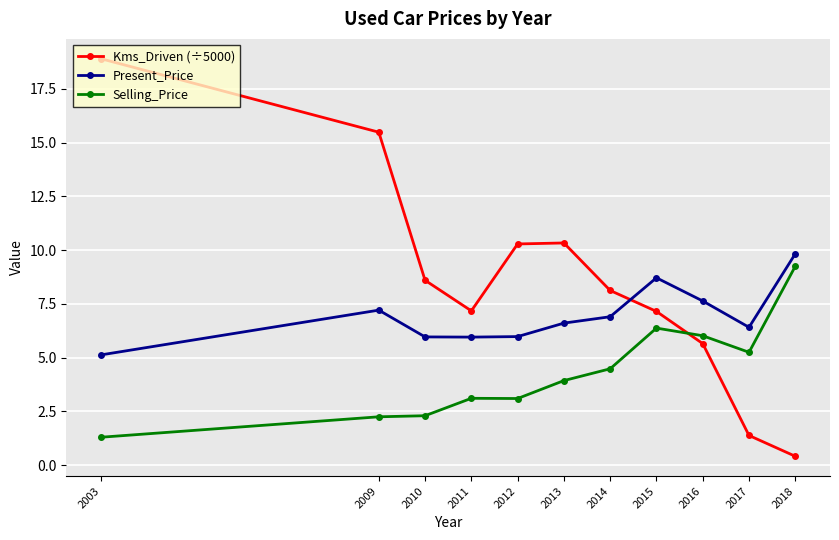

Which series has the widest spread of values?

Kms_Driven (÷5000)